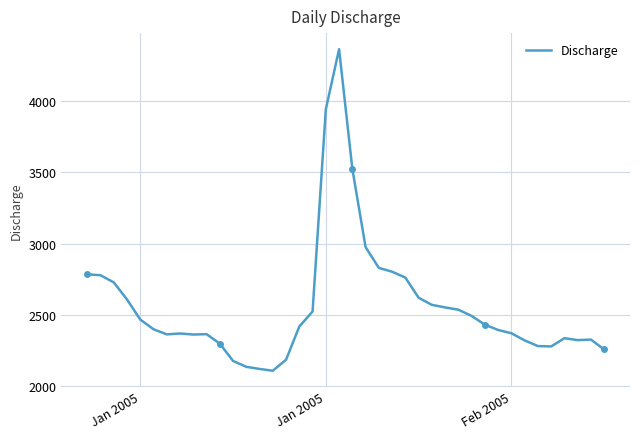

At which label does the data first exceed 2419?

Jan 2005